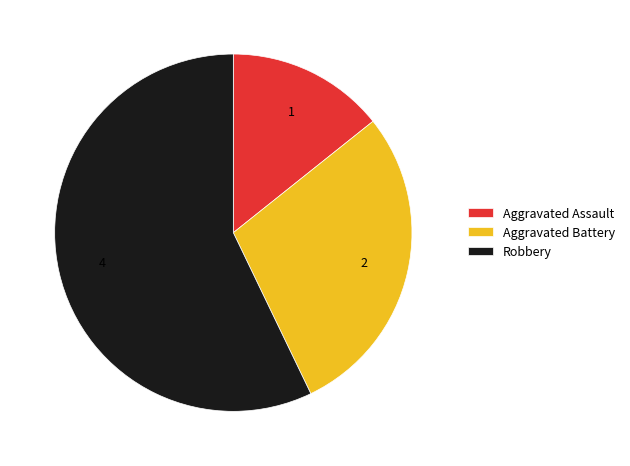

Between Robbery and Aggravated Assault, which is larger?

Robbery